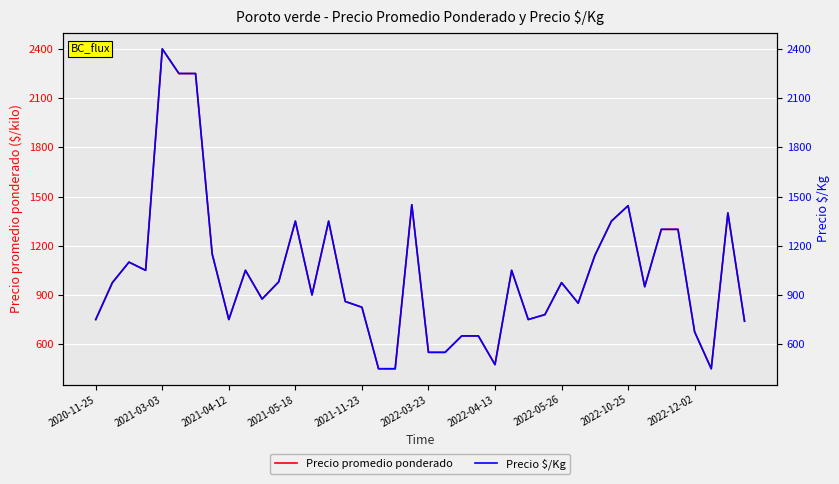

Reading left to right, what are all the values shown in this chart?

Precio promedio ponderado: 750	975	1100	1050	2400	2250	2250	1150	750	1050	875	980	1350	900	1350	860	825	450	450	1450	550	550	650	650	475	1050	750	780	975	850	1140	1350	1444	950	1300	1300	675	450	1400	740
Precio $/Kg: 750	975	1100	1050	2400	2250	2250	1150	750	1050	875	980	1350	900	1350	860	825	450	450	1450	550	550	650	650	475	1050	750	780	975	850	1140	1350	1444	950	1300	1300	675	450	1400	740